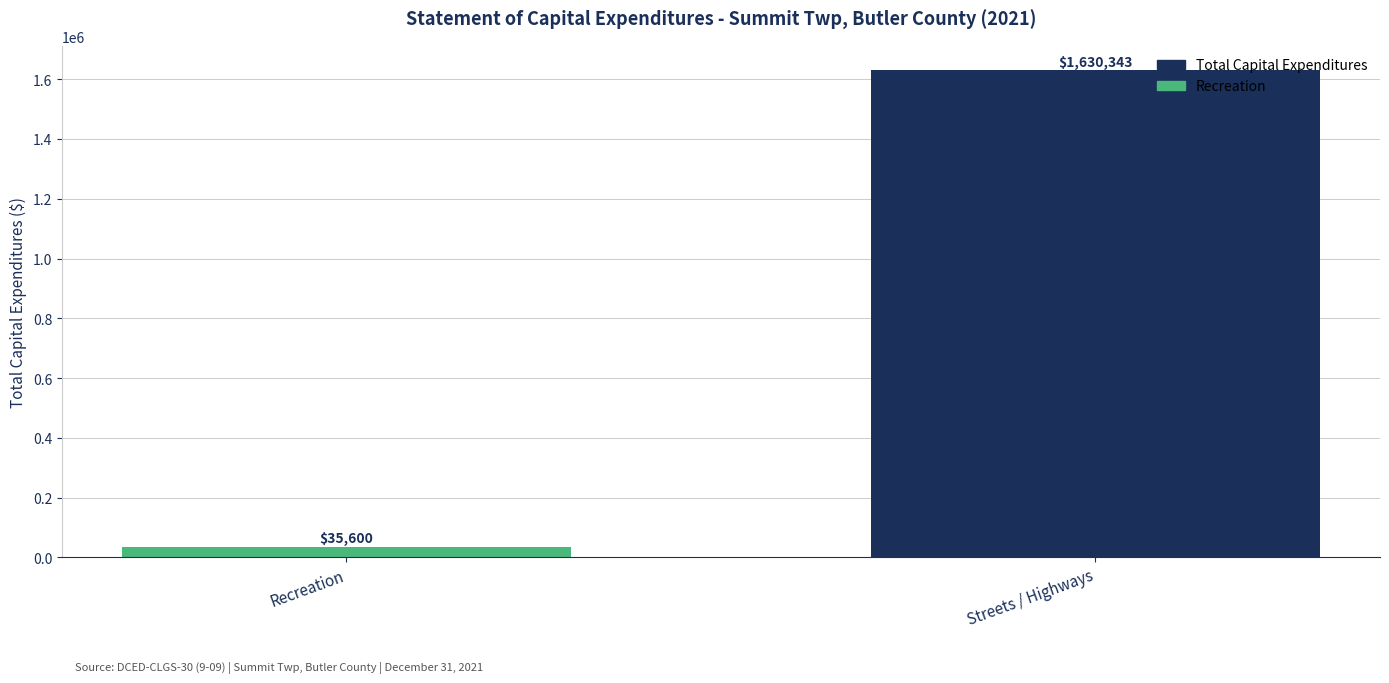

List the labels in order of value, smallest first.

Recreation, Streets / Highways